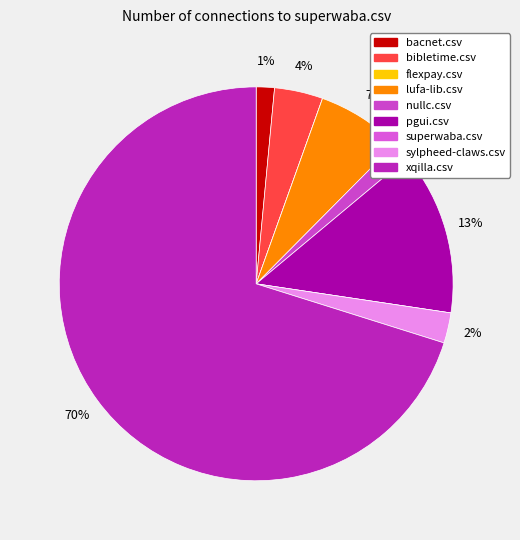

Count the number of slices in the pie.

9